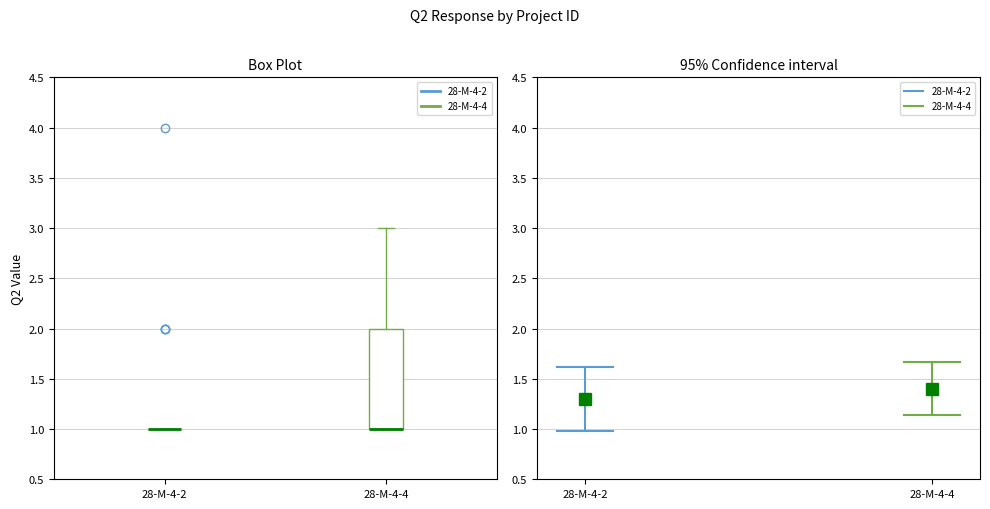

Reading left to right, read every box against the y-axis: the position of its median line, the range the box covers, and the ends of its whiskers. The values are not printed on the chart, so give them approximately, as read against the axis.

28-M-4-2: box collapsed to a line at 1, whiskers 1 to 1
28-M-4-4: median 1 (drawn on the box's lower edge), box 1 to 2, whiskers 1 to 3